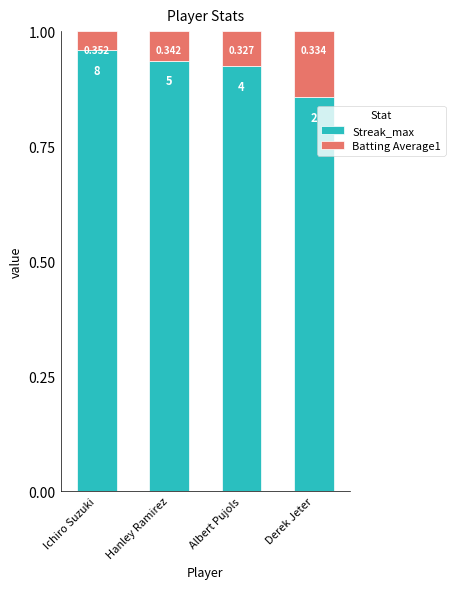

What is the label of the 2nd bar from the left?

Hanley Ramirez